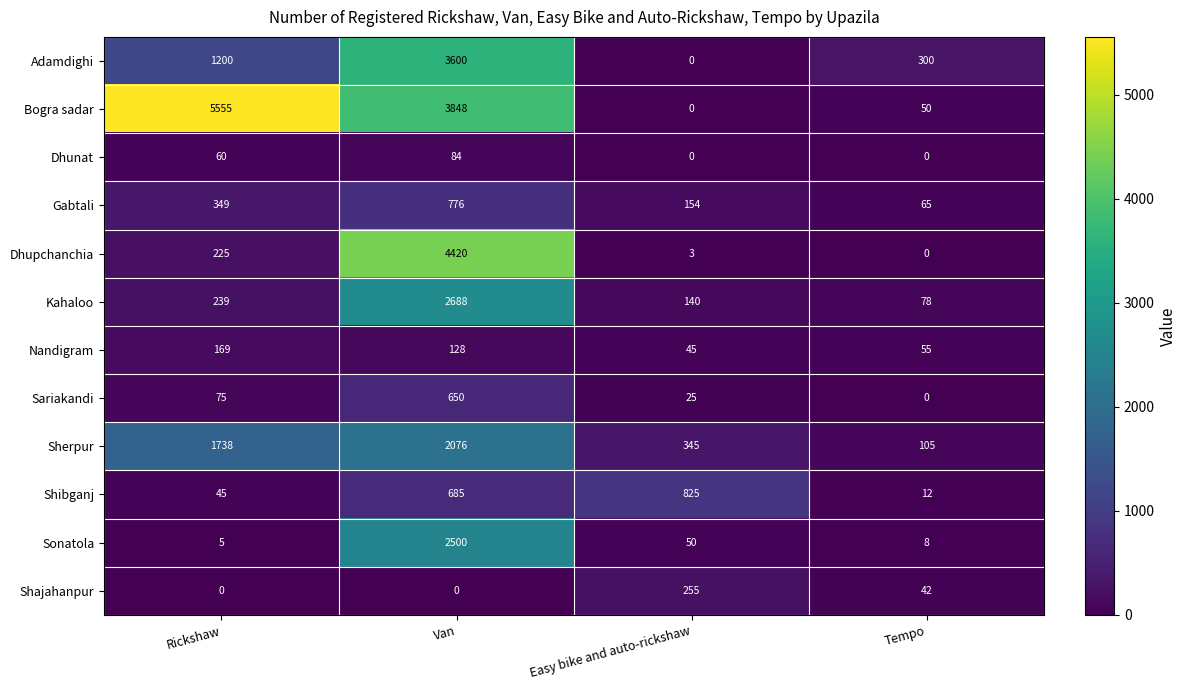

What is the total value across all series at Van?

21455